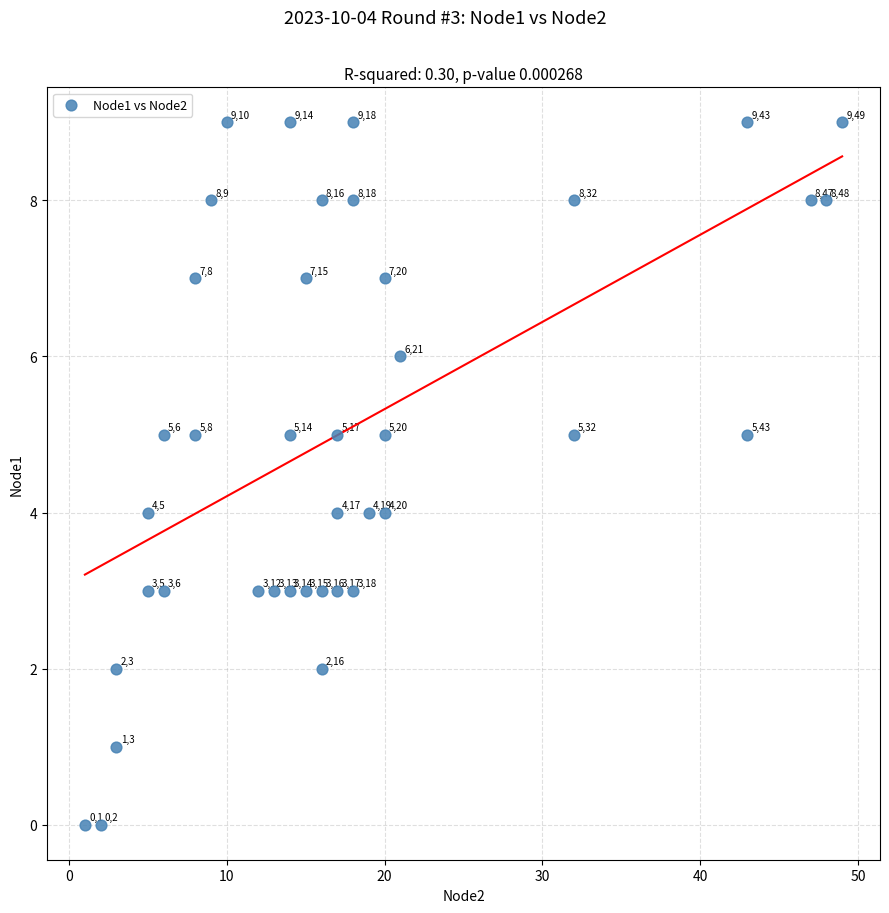

What Y value in the scatter plot is closest to 4?

4